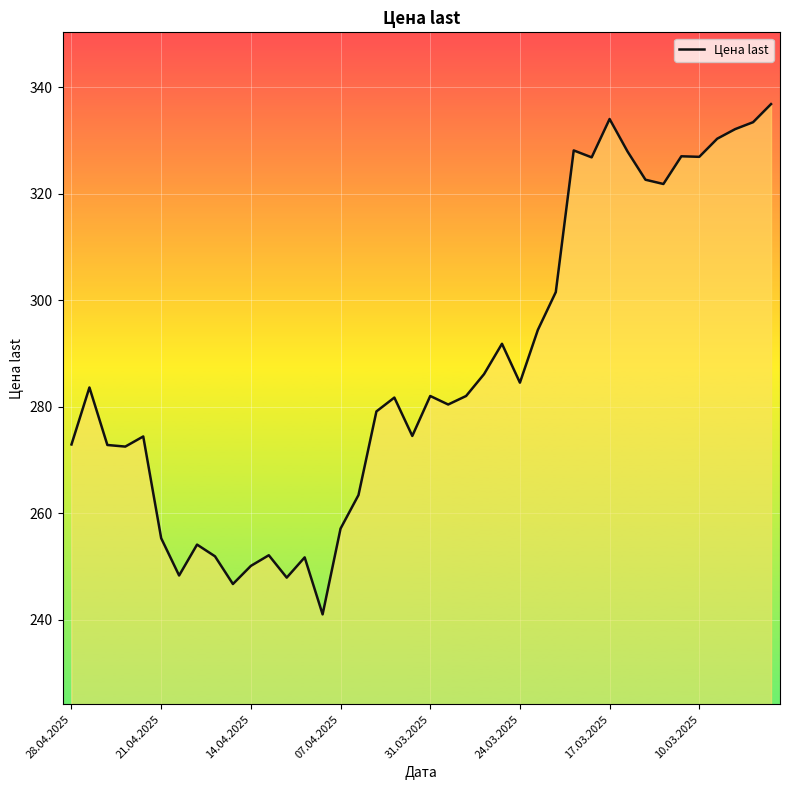

Does the chart have visible grid lines?

Yes